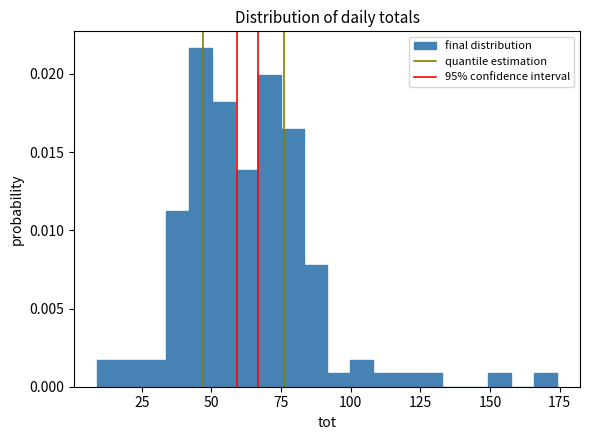

Around what value on the x-axis is the tallest bar? Give the approximate position of its centre, as read against the axis.

45